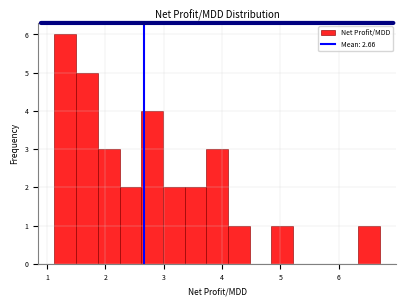

Read against the x-axis, roughly where is the centre of the tallest bar?

1.3